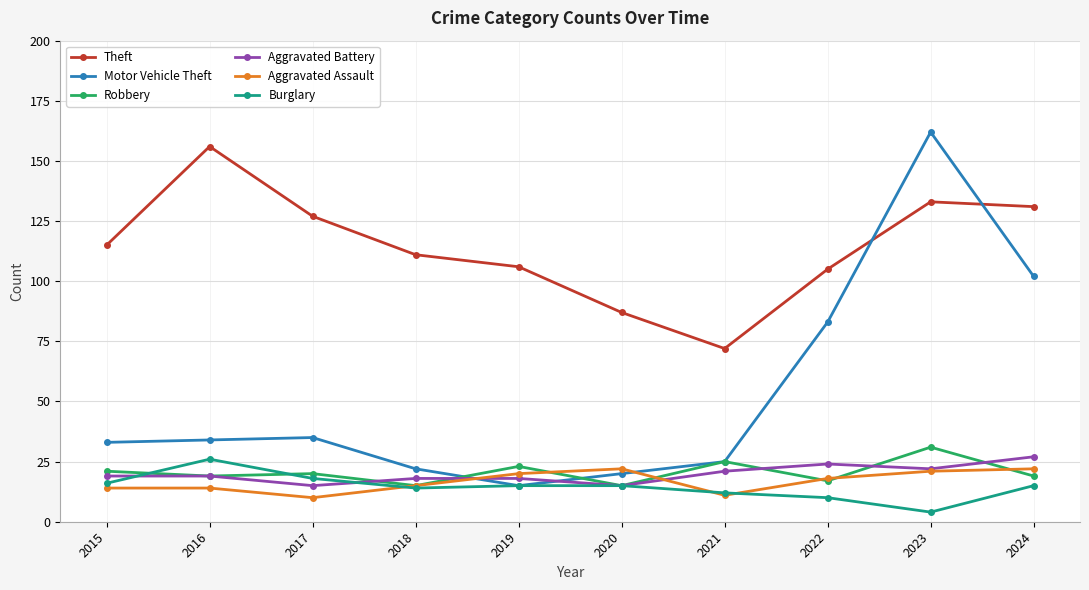

The Aggravated Battery series shows 10 at 2021. True or false?

False